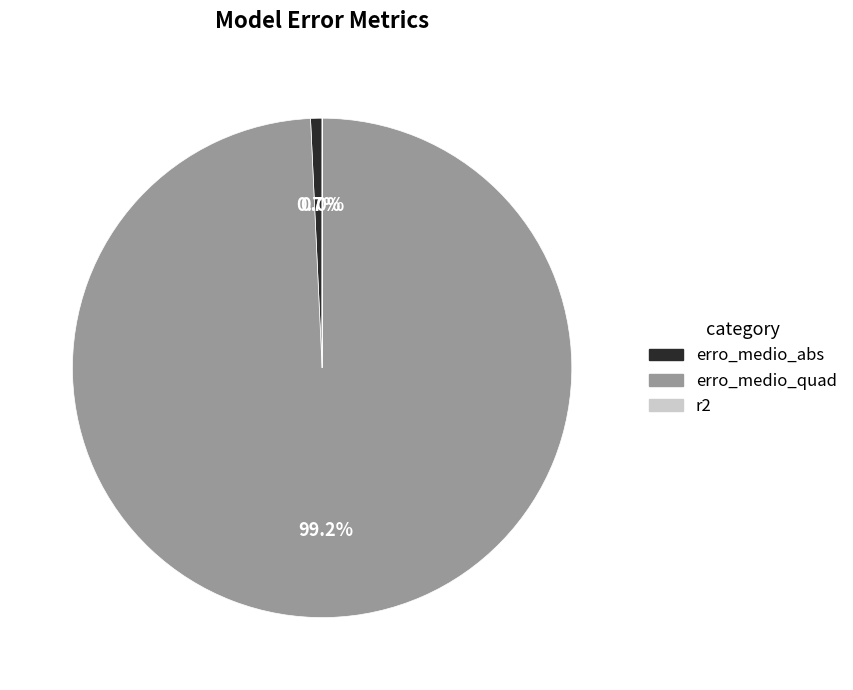

Which category has the biggest portion of the pie?

erro_medio_quad